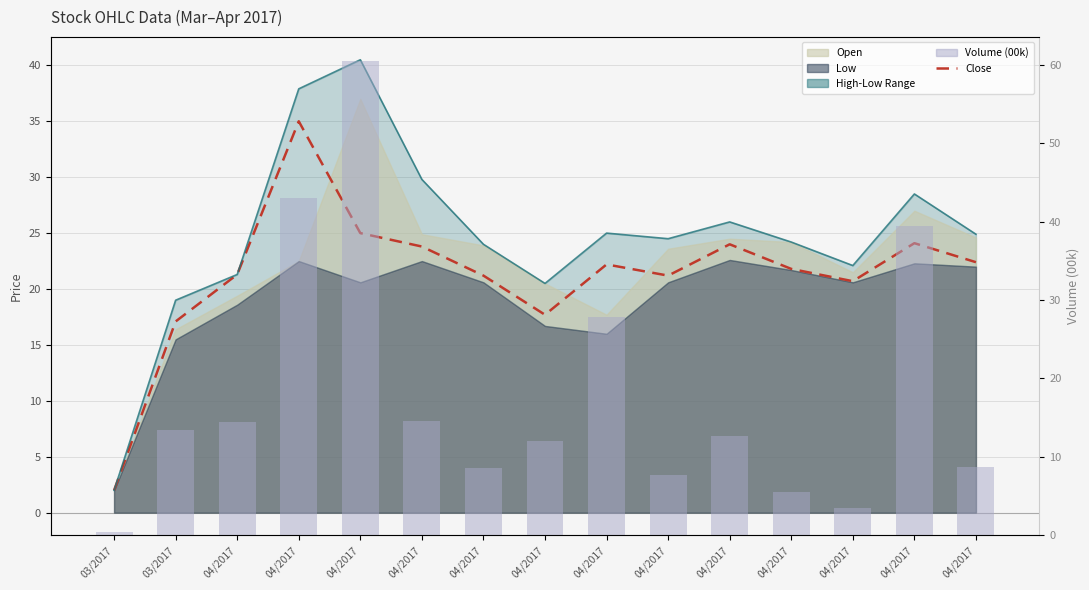

What is the highest value of the Close series?

35.0